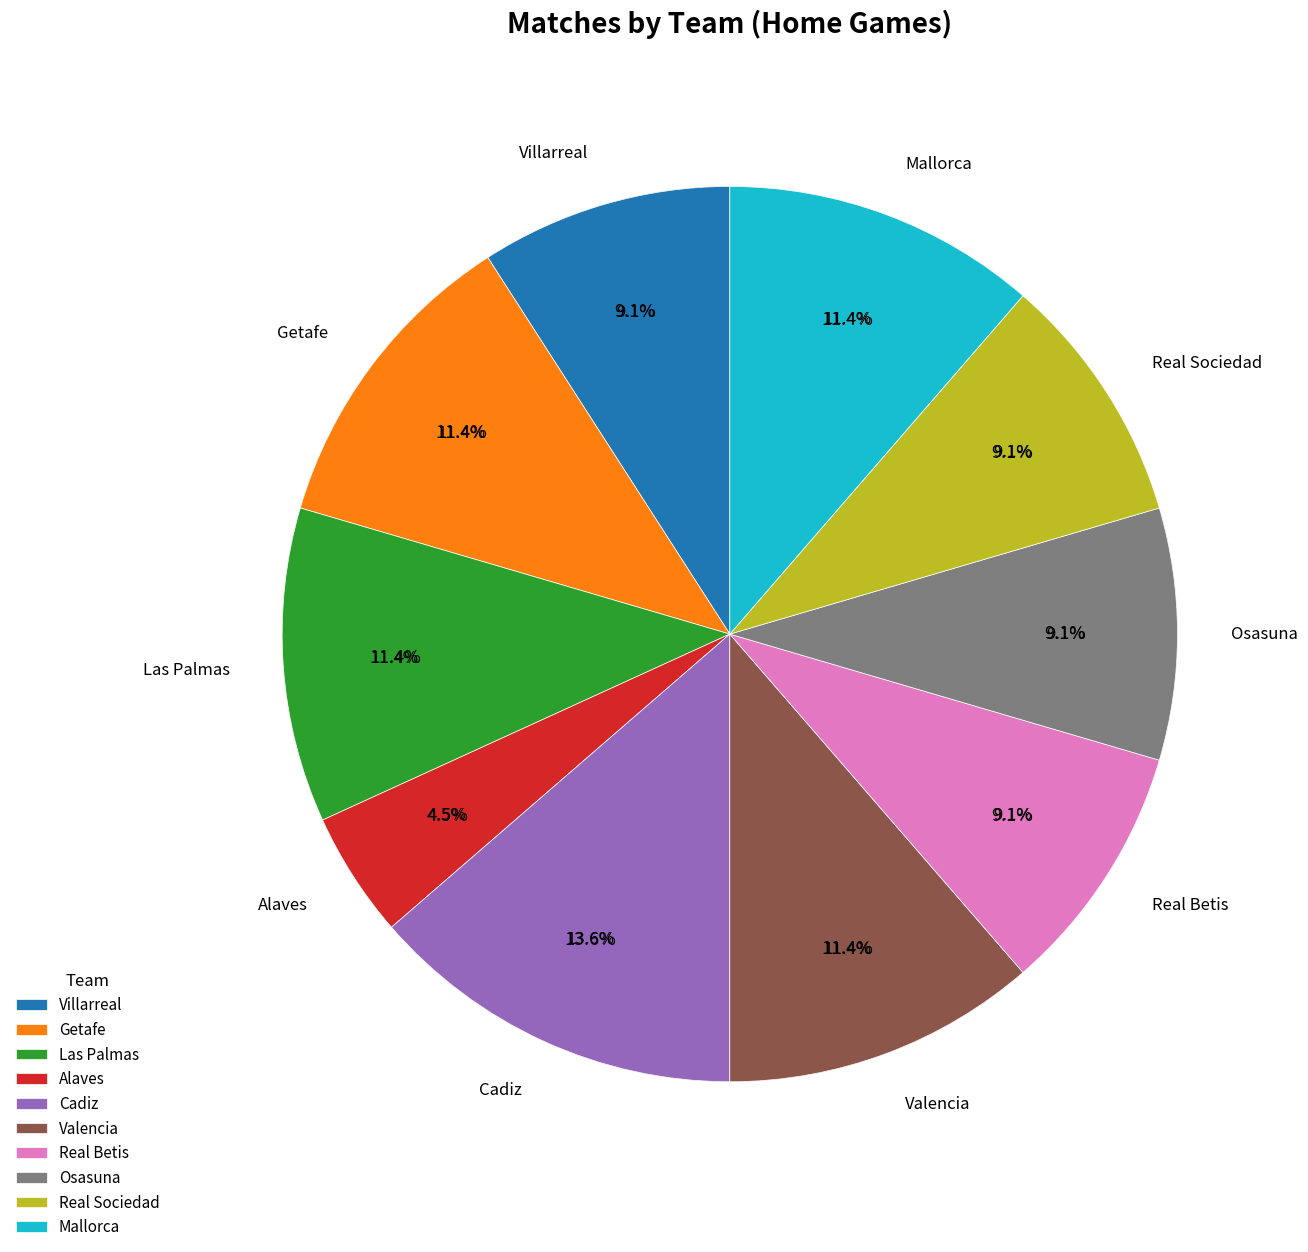

Does Las Palmas account for over 50% of the chart?

No